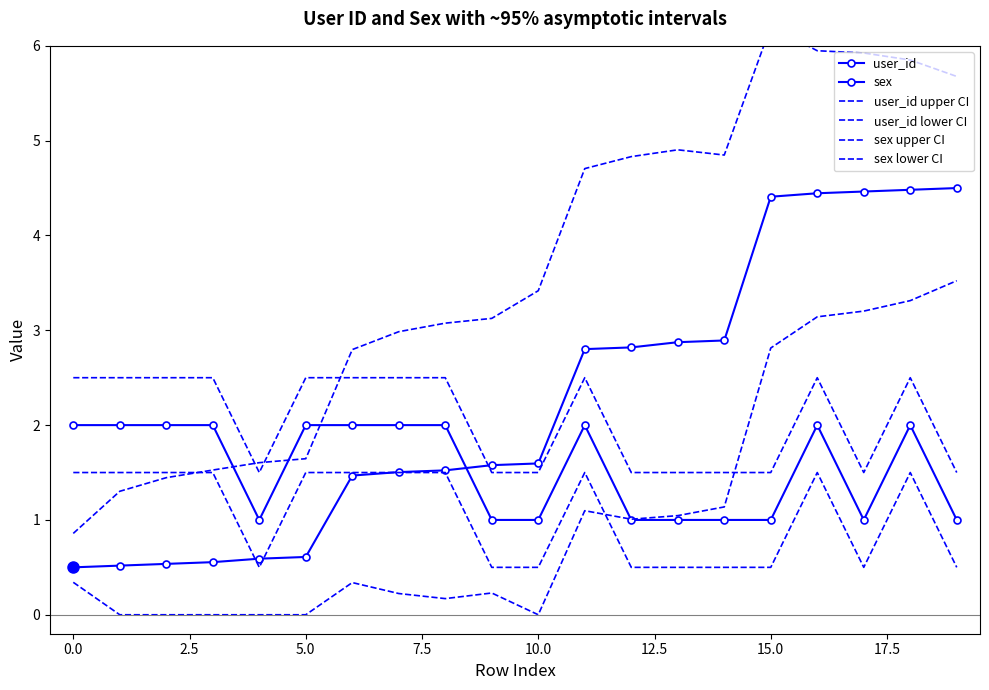

True or false: user_id and user_id upper CI intersect in this chart.

False